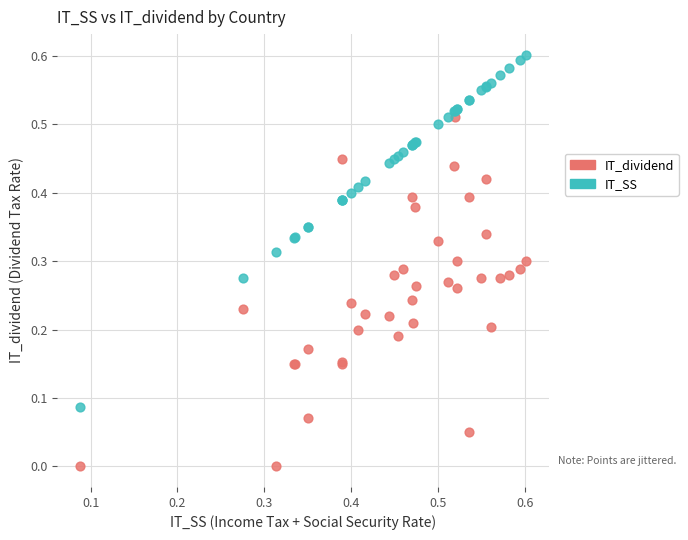

Which series reaches the maximum Y coordinate?

IT_SS